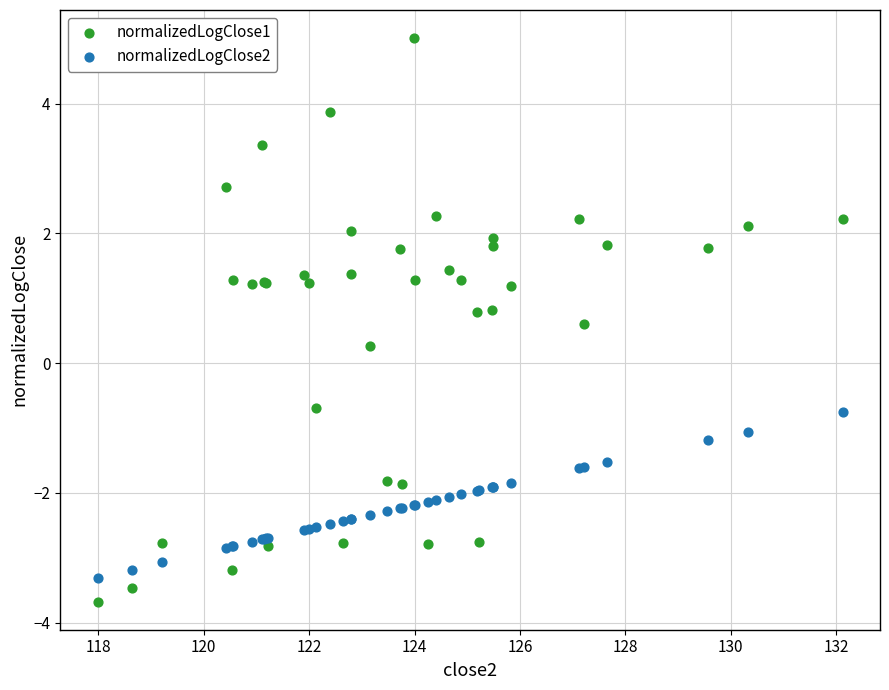

What are all the series names shown in the legend?

normalizedLogClose1, normalizedLogClose2